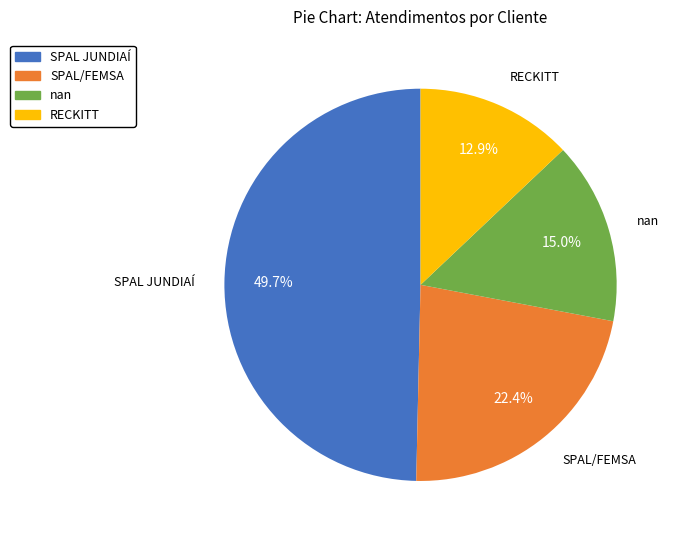

Is the sum of SPAL JUNDIAÍ and nan greater than half?

Yes